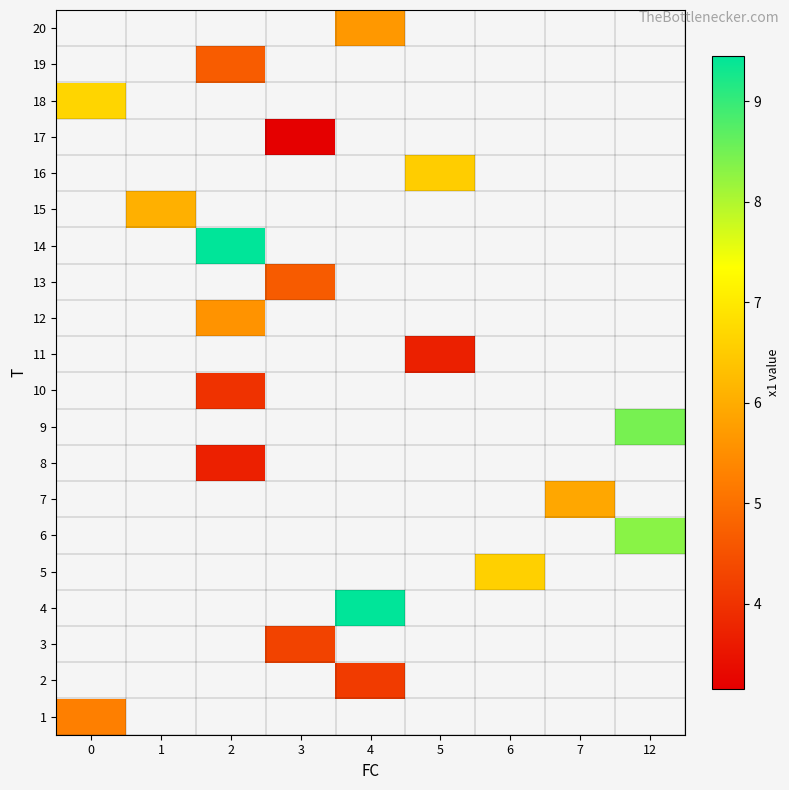

Which series has the largest range (max minus min)?

1